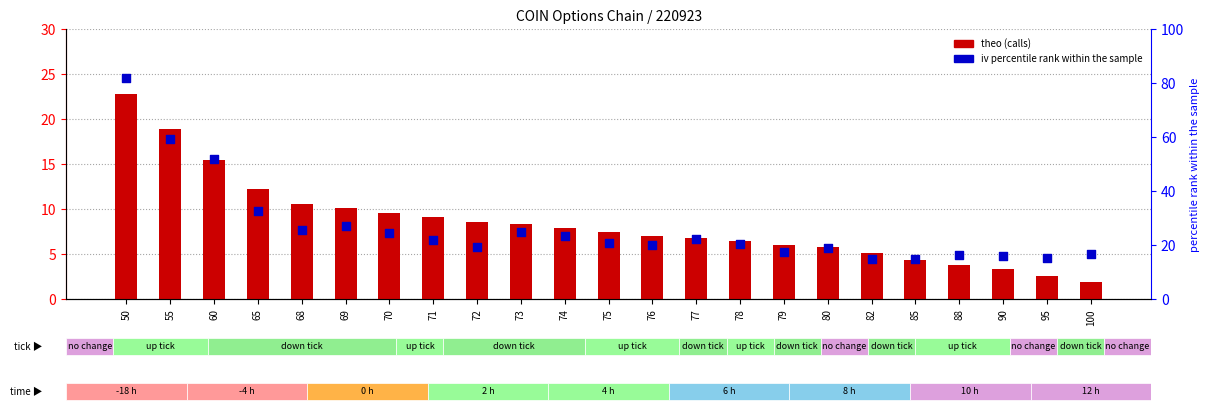

What is the total value across all series at 69?

37.3